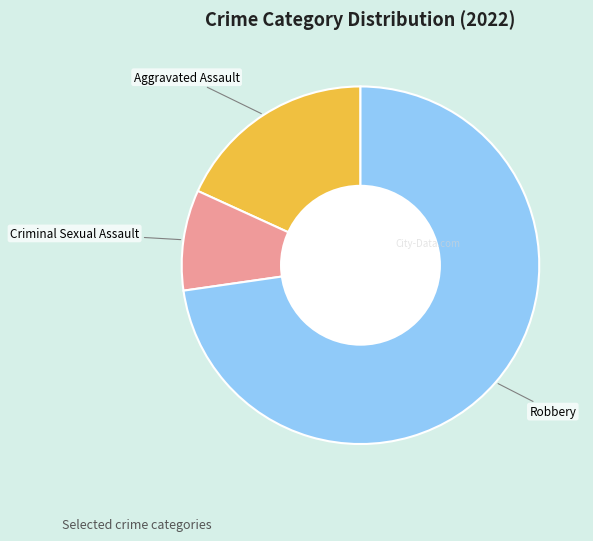

Is there any slice that represents more than half of the pie?

Yes